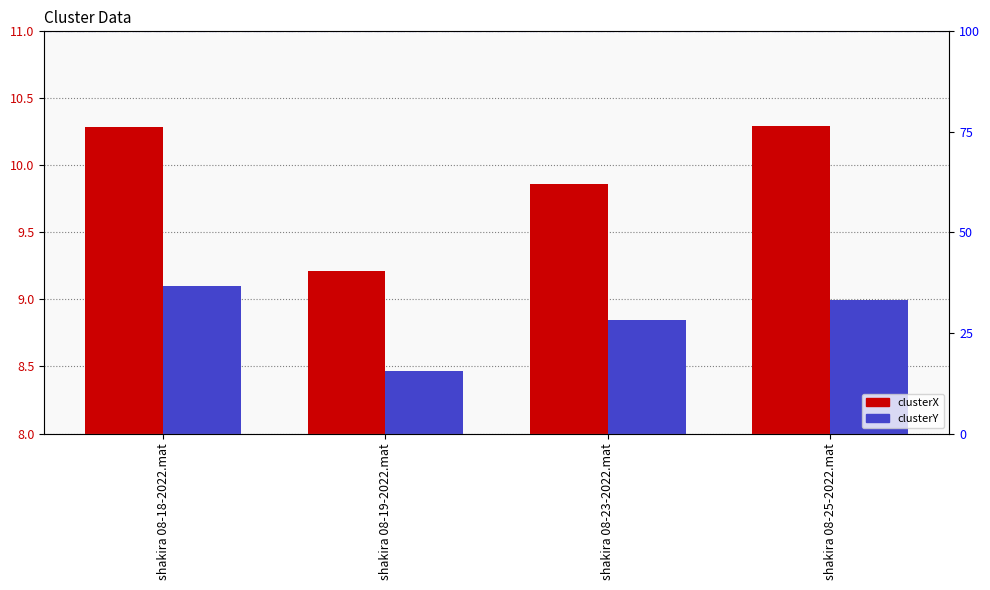

True or false: clusterX has a value of 3.3 at shakira 08-23-2022.mat.

False